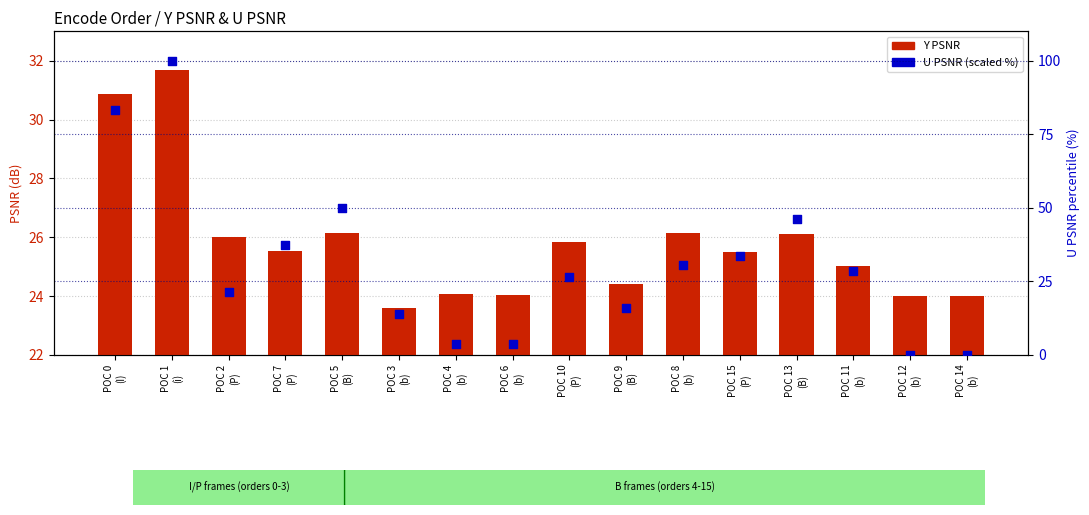

Which series has the largest Y range (max minus min)?

U PSNR (scaled %)